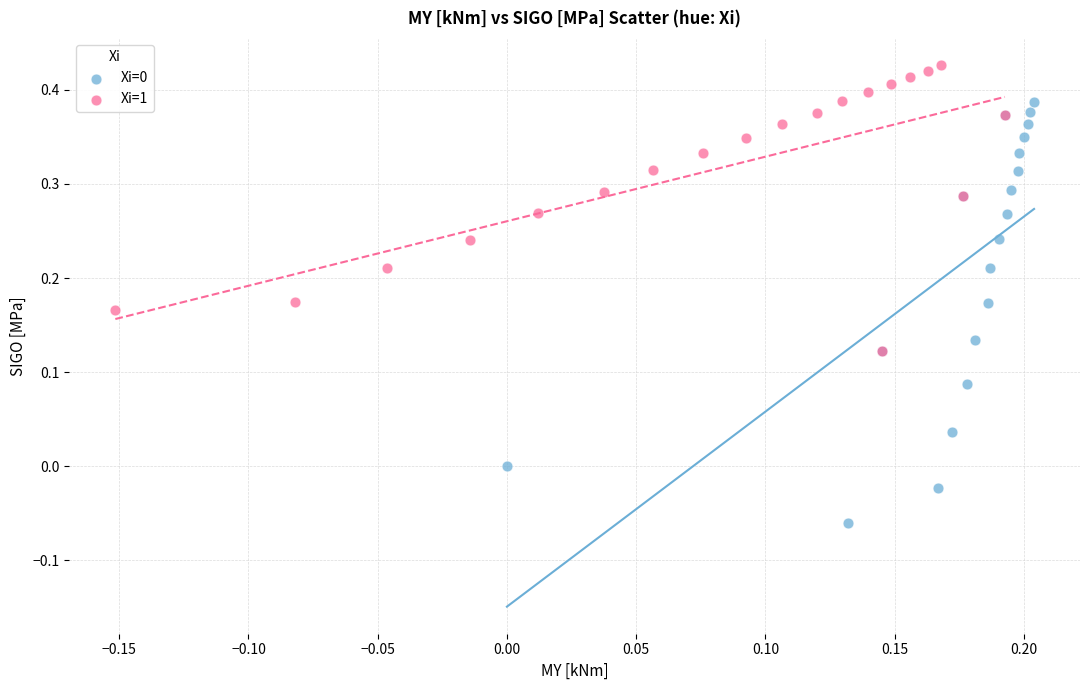

Which series contains the highest Y value?

Xi=1